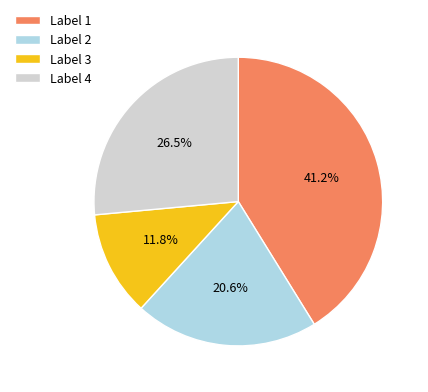

What is the largest slice in the pie chart?

Label 1